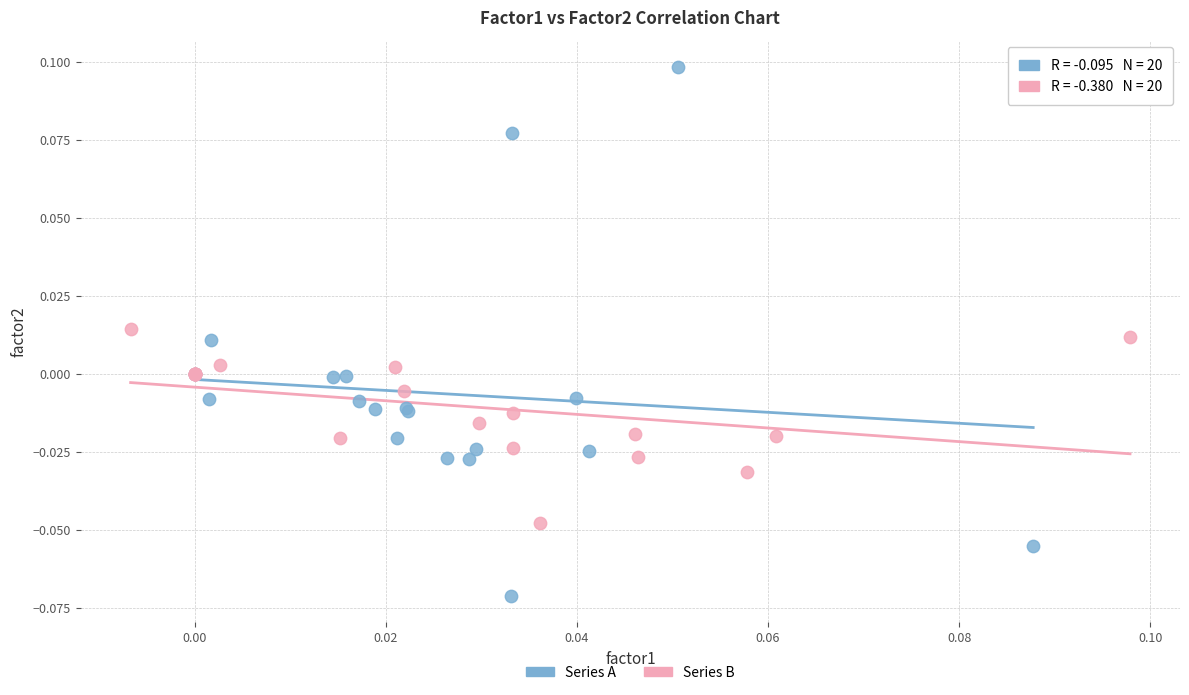

Which series contains the highest Y value?

Series A